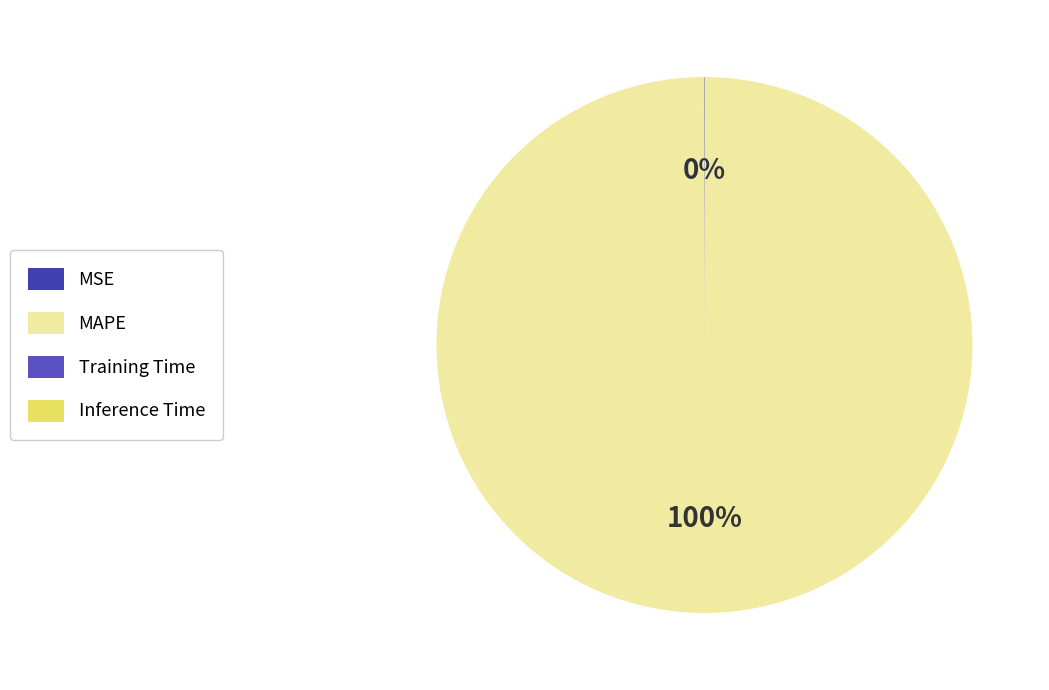

Which category has the biggest portion of the pie?

MAPE